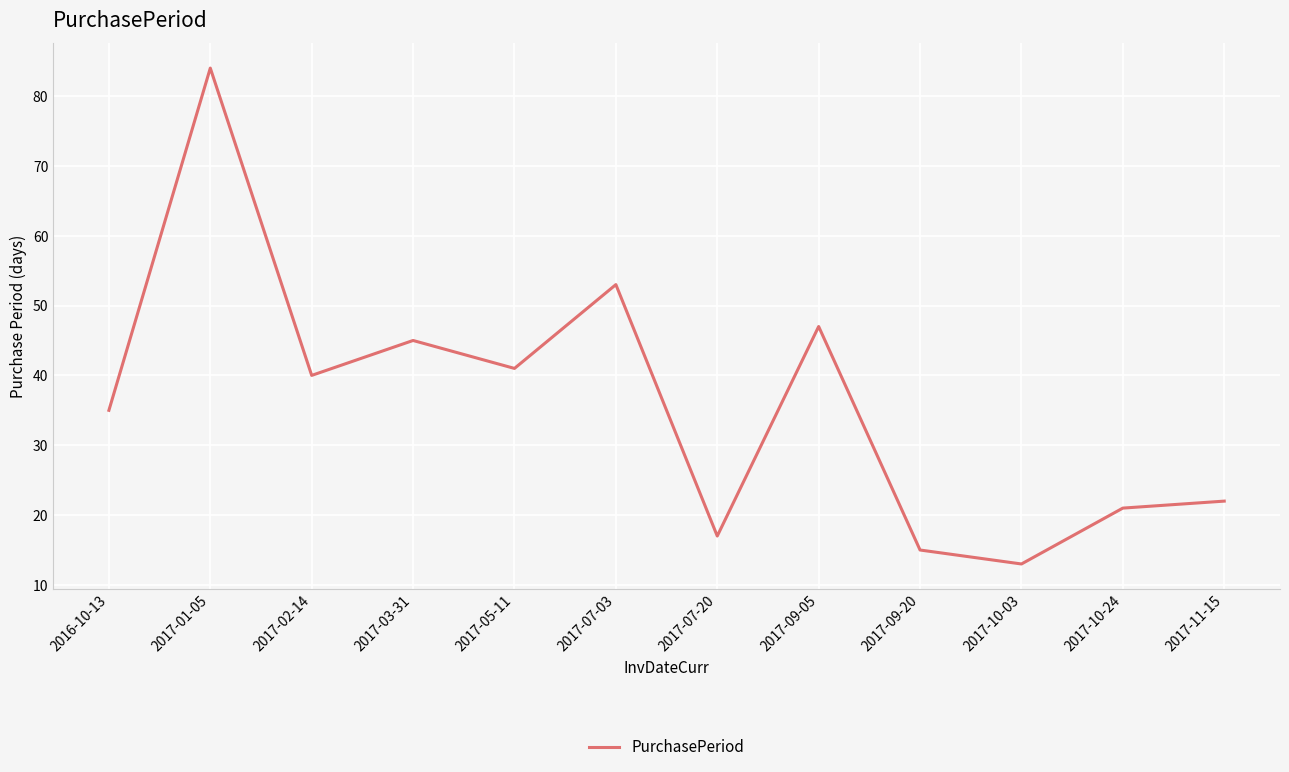

What position from the right is 2017-01-05?

11